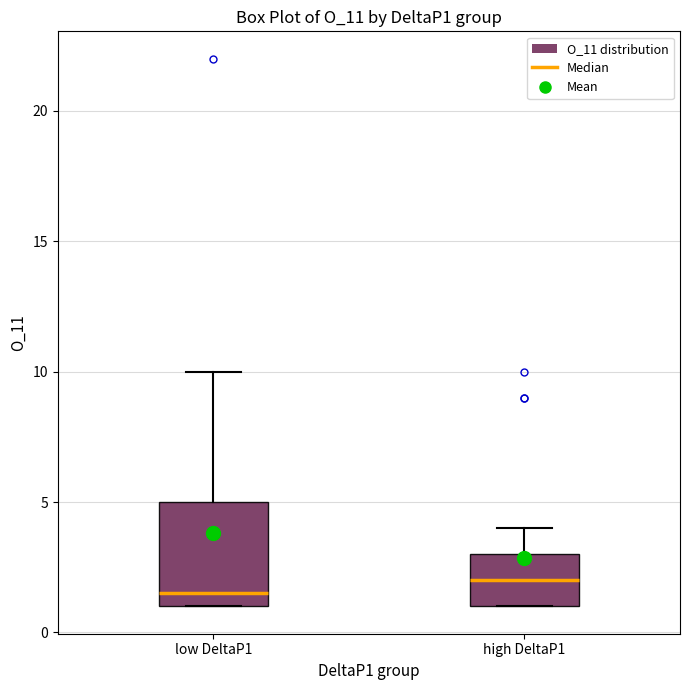

Which box has the lowest median line?

low DeltaP1